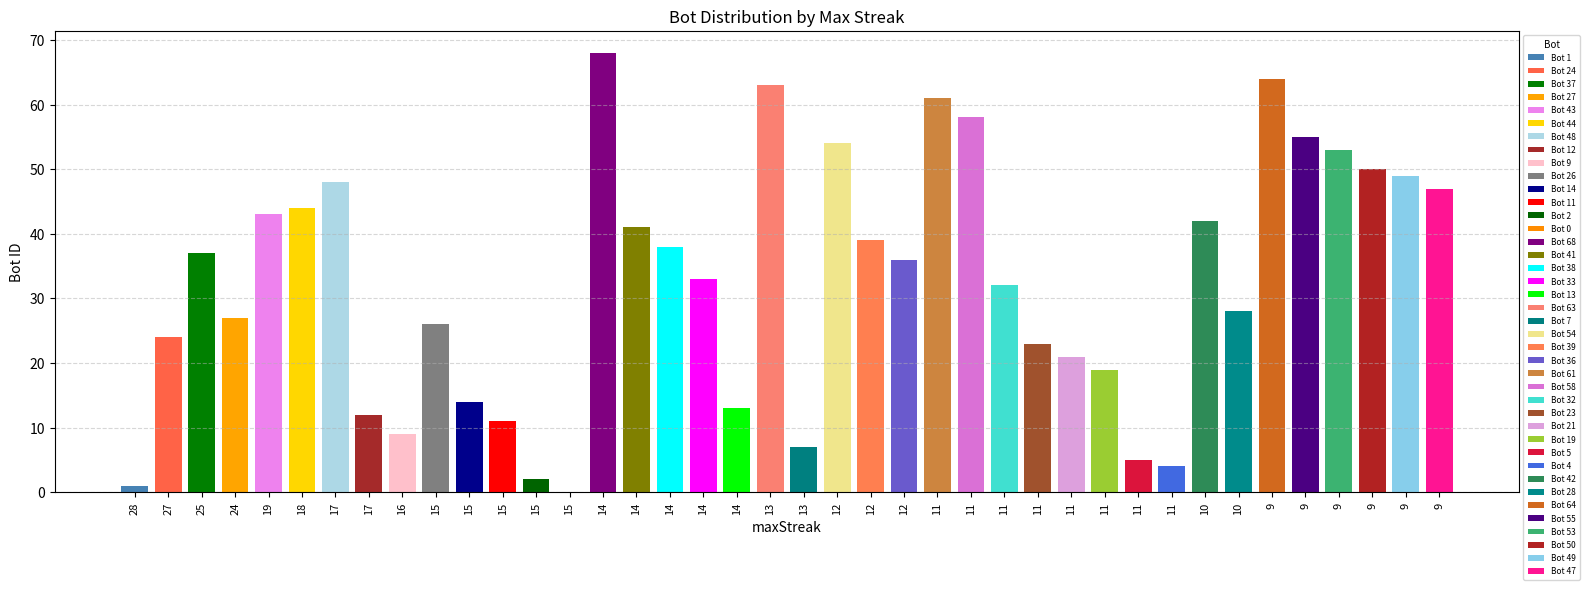

Between 27 and 15, which is larger?

27